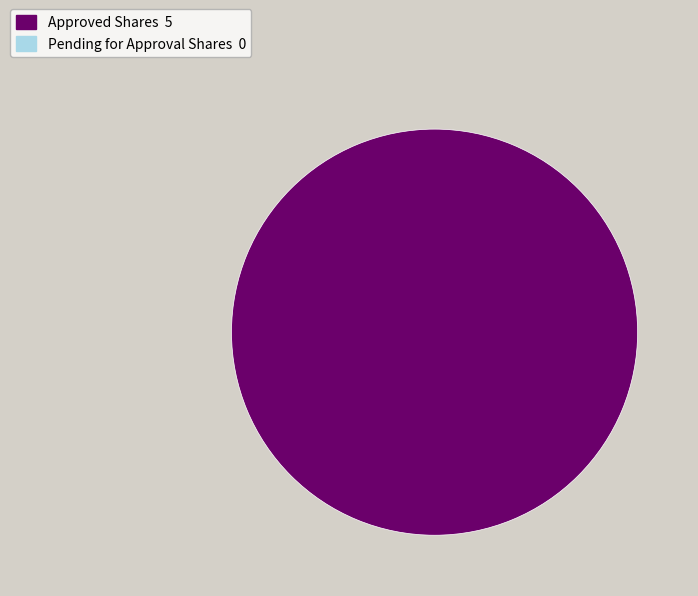

Is there a majority slice in this chart?

Yes